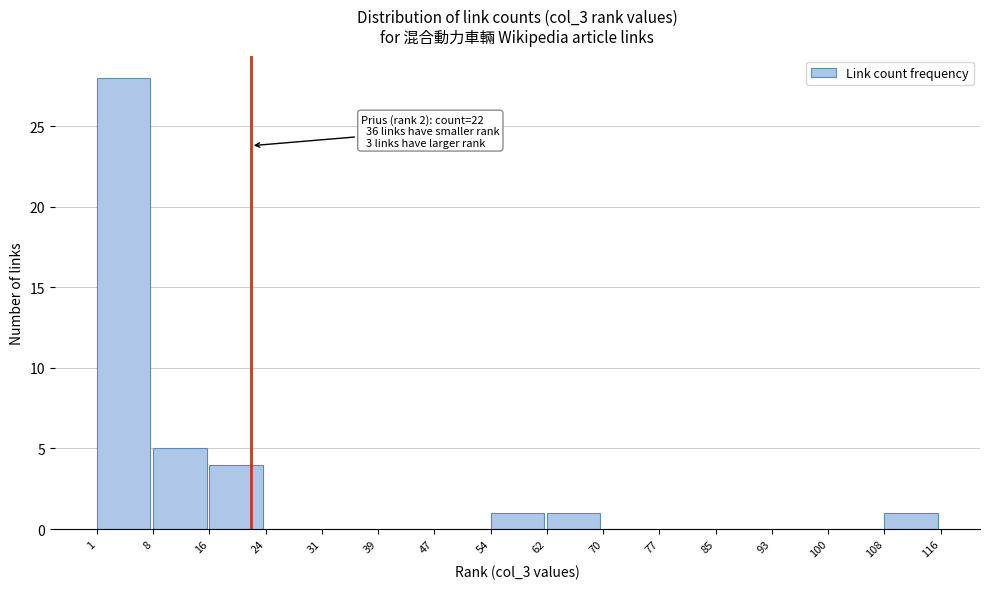

Over which range of the x-axis is the bar tallest?

1 to 8